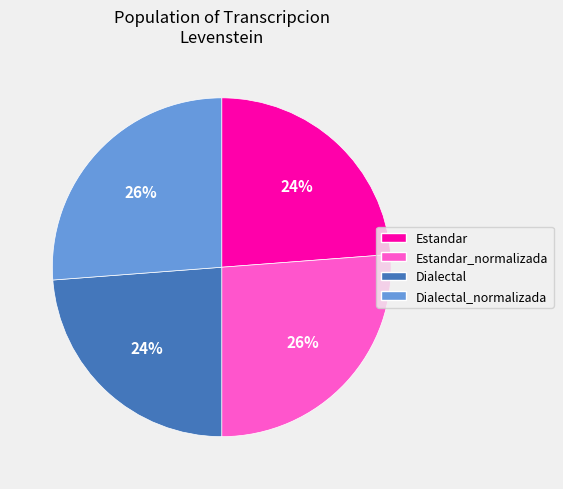

The Estandar_normalizada slice represents 26% of the pie. True or false?

True